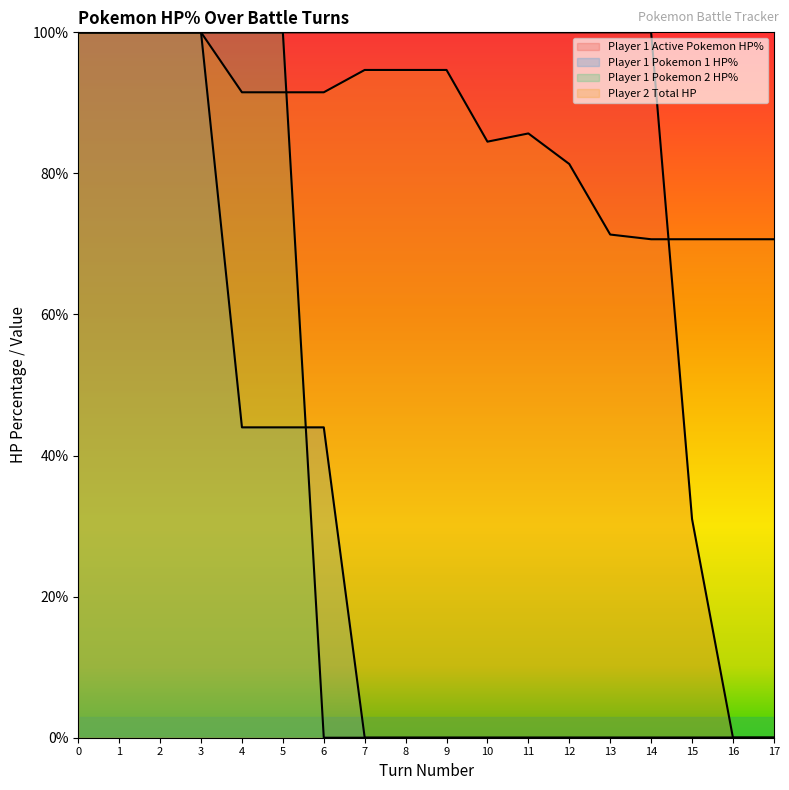

At 12, list the series in order from smallest to largest.

Player 1 Pokemon 1 HP%, Player 1 Pokemon 2 HP%, Player 2 Total HP, Player 1 Active Pokemon HP%